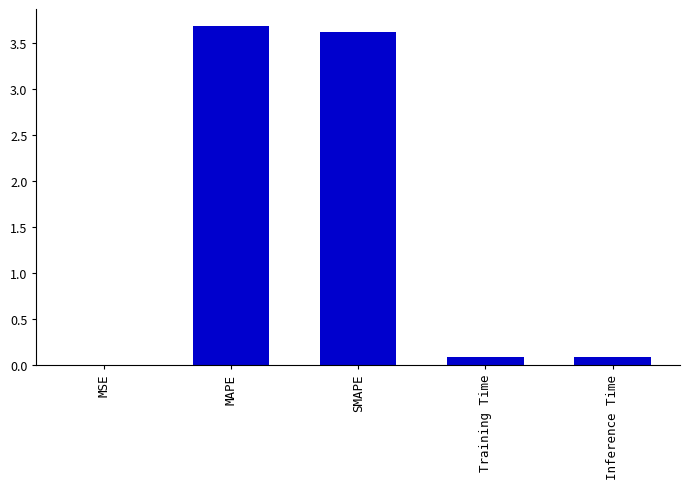

Does the chart contain stacked bars?

No